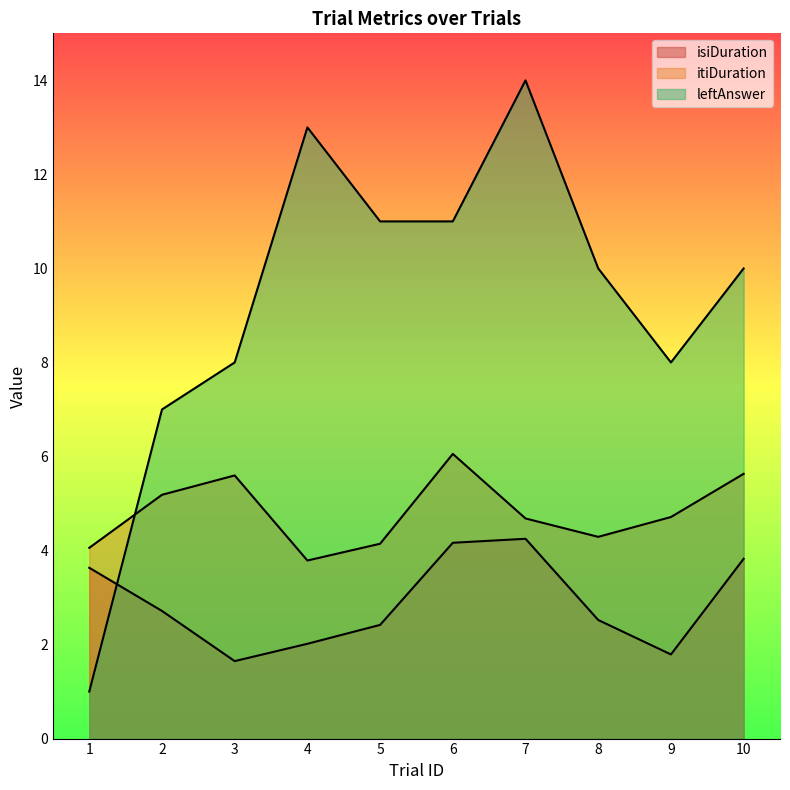

Which series has the largest total across all categories?

leftAnswer